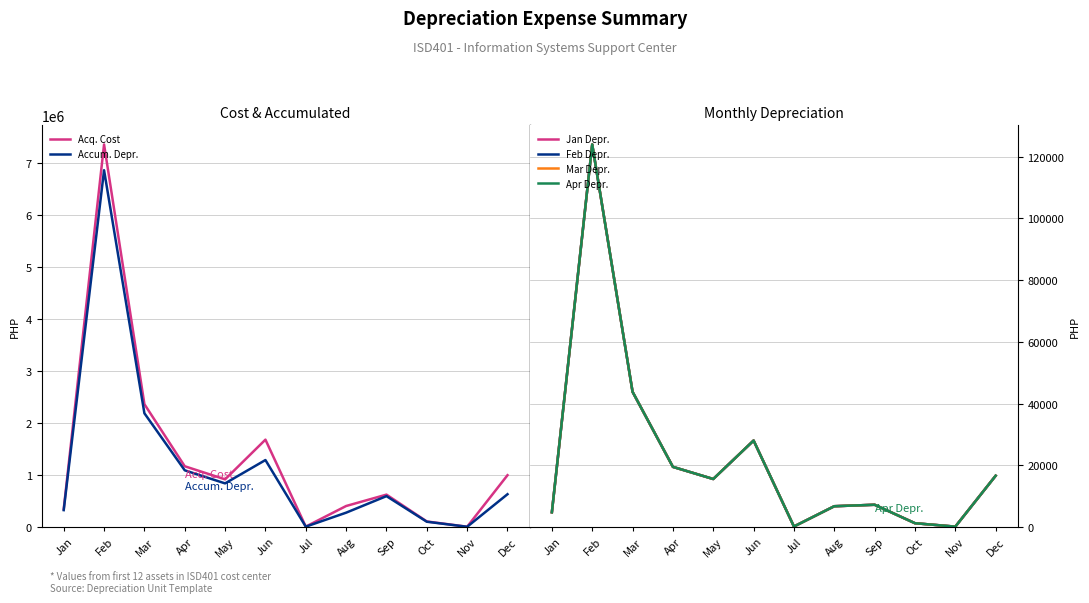

True or false: Feb Depr. has a value of 112.4 at Jul.

False